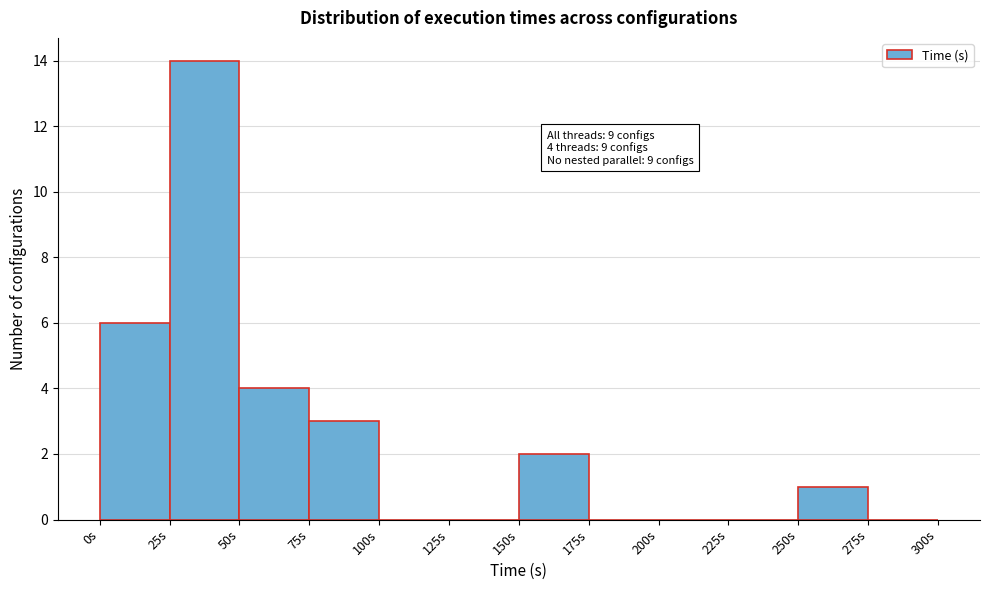

Which range on the x-axis has the tallest bar?

25 to 50